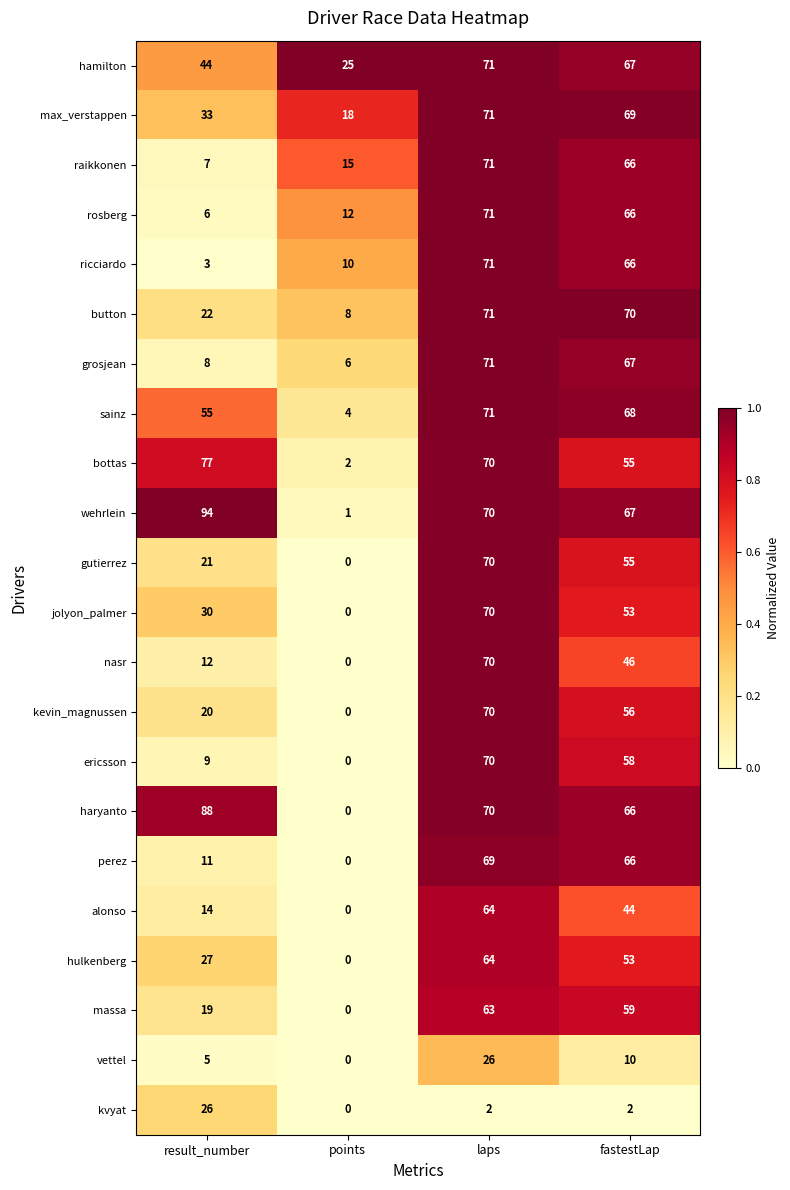

Which series has the largest total across all categories?

wehrlein